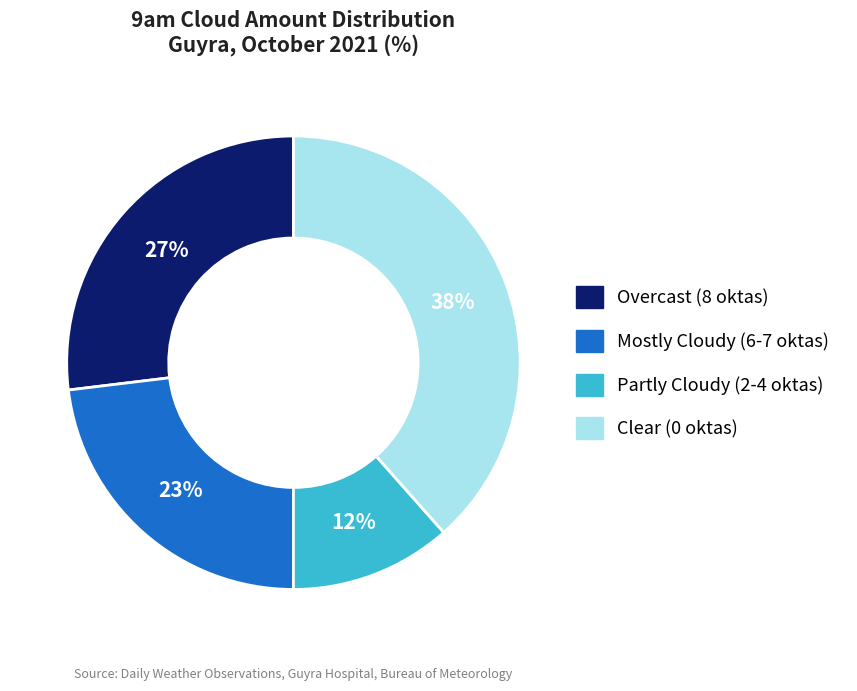

Is there any slice that represents more than half of the pie?

No